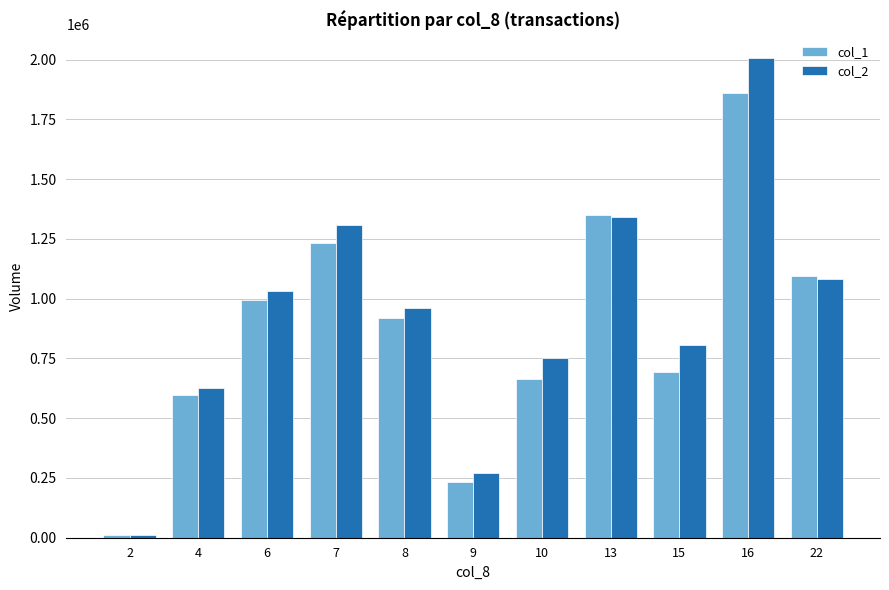

Reading left to right, list all the values displayed in this chart.

col_1: 2=12000	4=597000	6=993000	7=1233000	8=921000	9=234000	10=663000	13=1349000	15=695000	16=1859000	22=1096000
col_2: 2=10540	4=627440	6=1033740	7=1306560	8=961840	9=270240	10=750380	13=1342300	15=805320	16=2005000	22=1080910